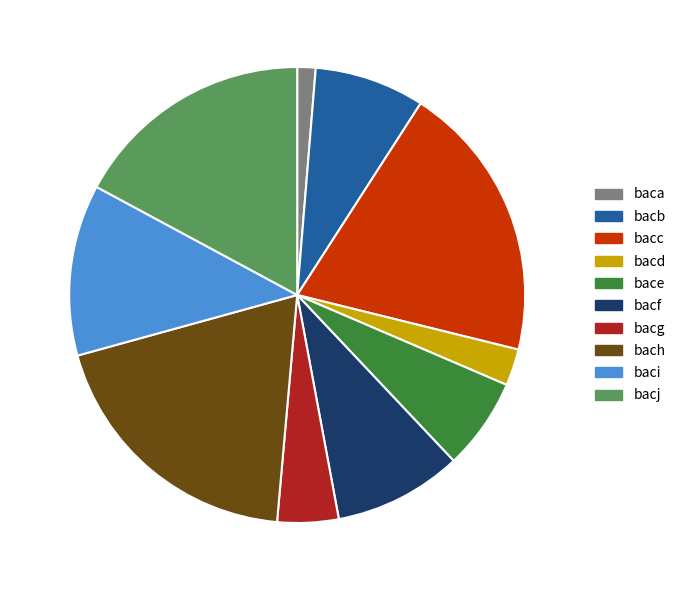

Does any single category account for the majority?

No